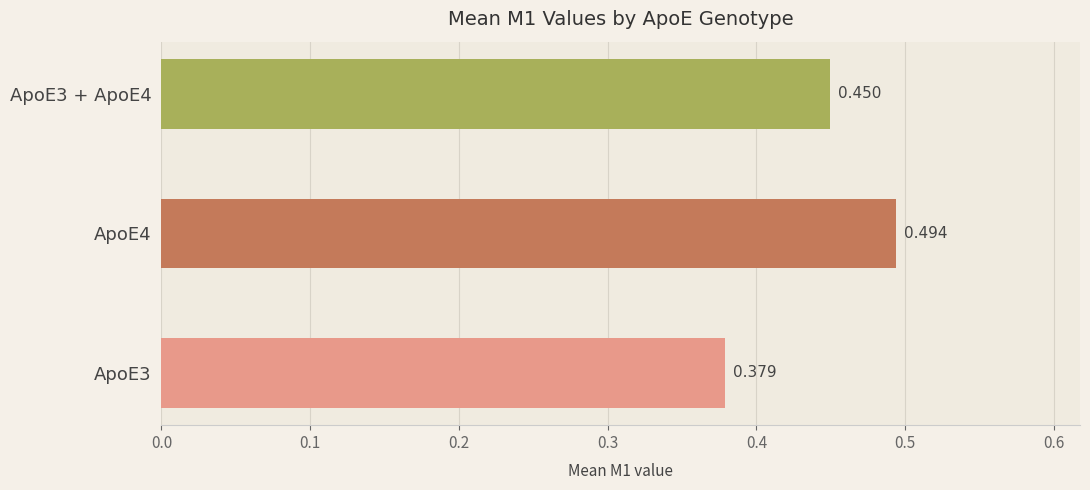

Count the number of categories in the chart.

3